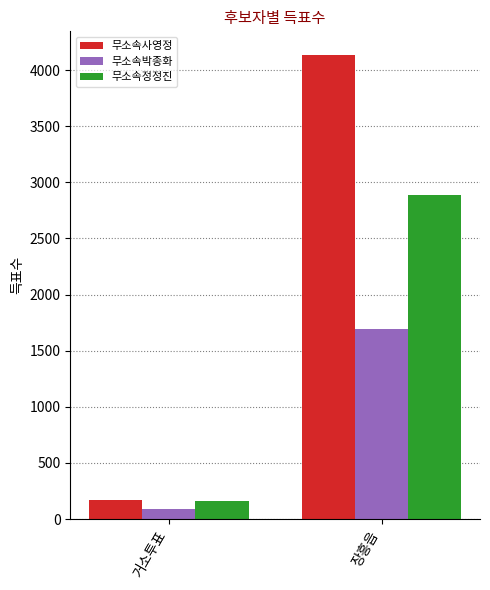

What is the minimum value for 무소속사영정?

172